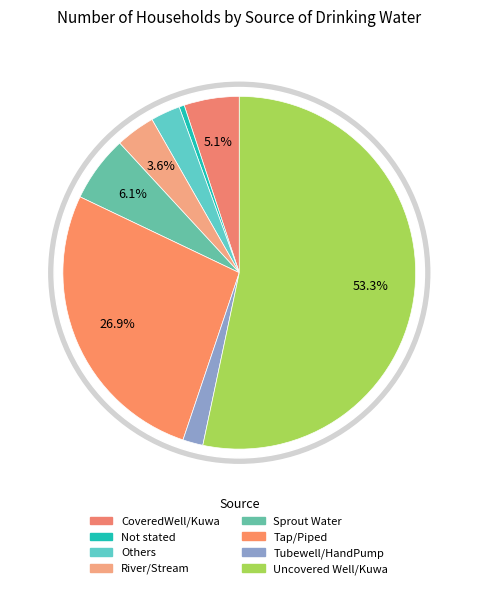

True or false: Sprout Water accounts for 20% of the total.

False